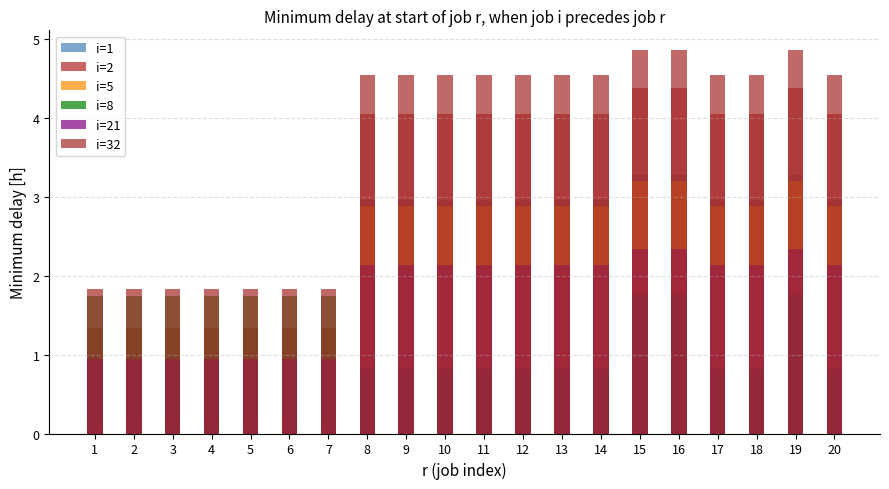

What is the difference between the i=5 values at 5 and 10?

2.7